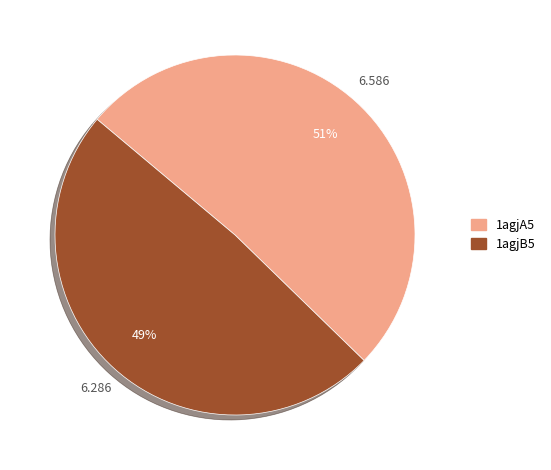

Which category accounts for the majority?

1agjA5